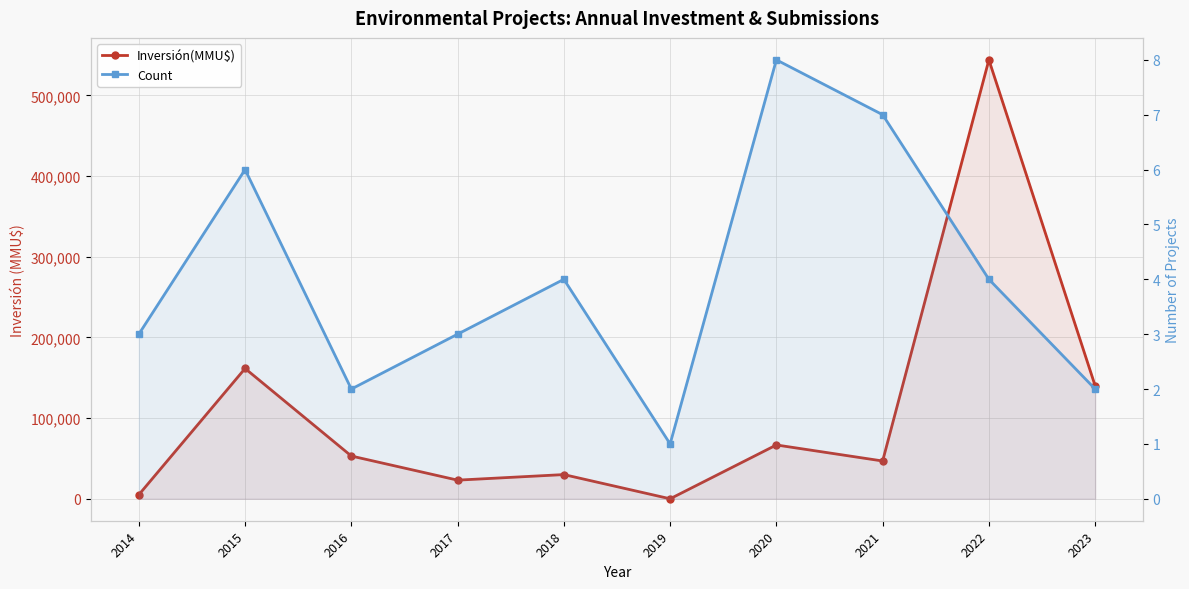

Which series has the widest spread of values?

Inversión(MMU$)